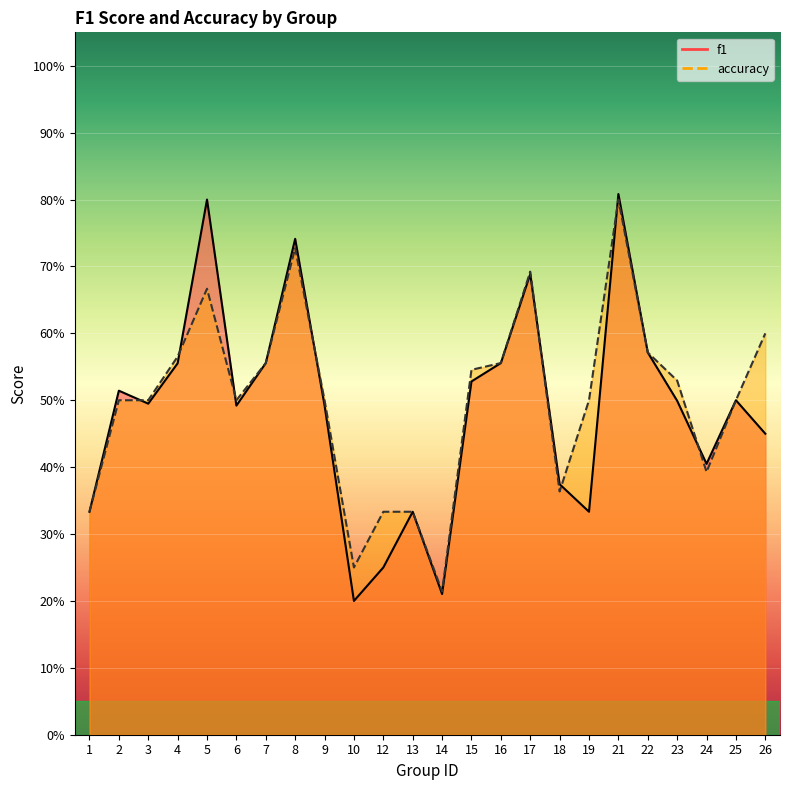

Rank the series by their maximum value, from highest to lowest.

f1, accuracy